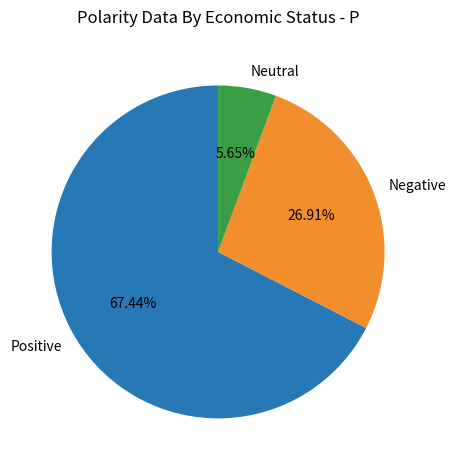

Is there a majority slice in this chart?

Yes